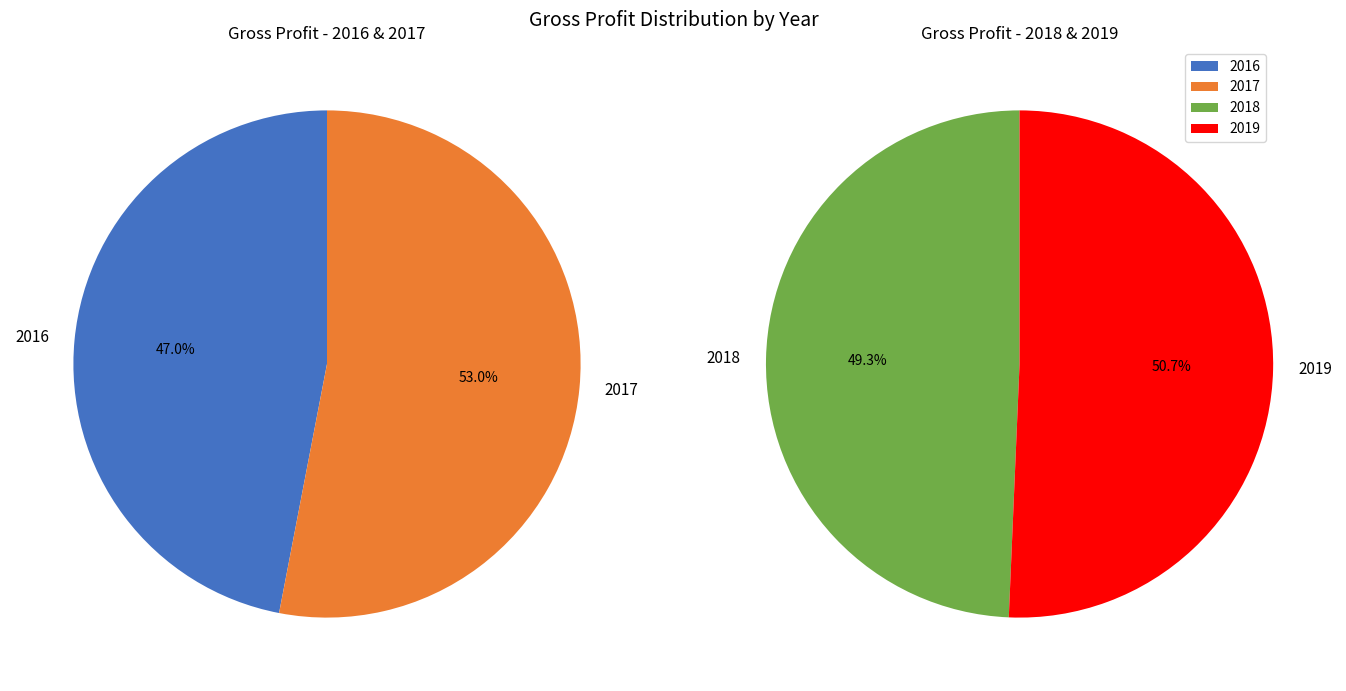

Is the sum of 2018 and 2019 greater than half?

Yes